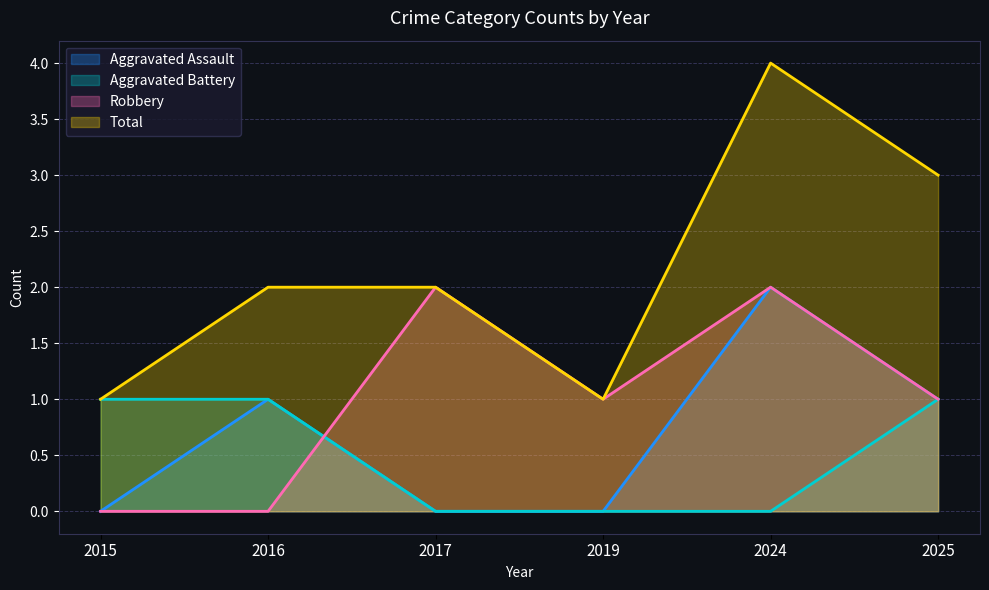

How many values in Robbery are above zero?

4